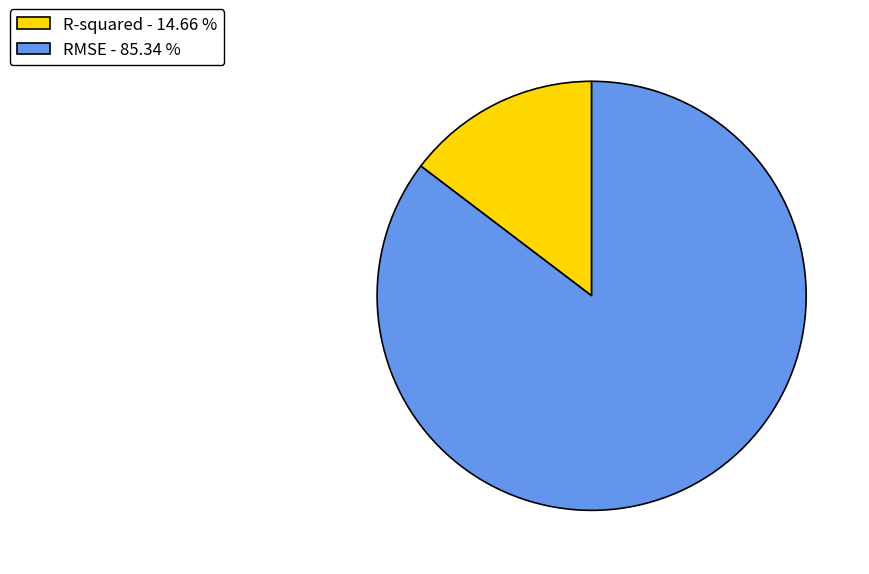

Does any single category account for the majority?

Yes